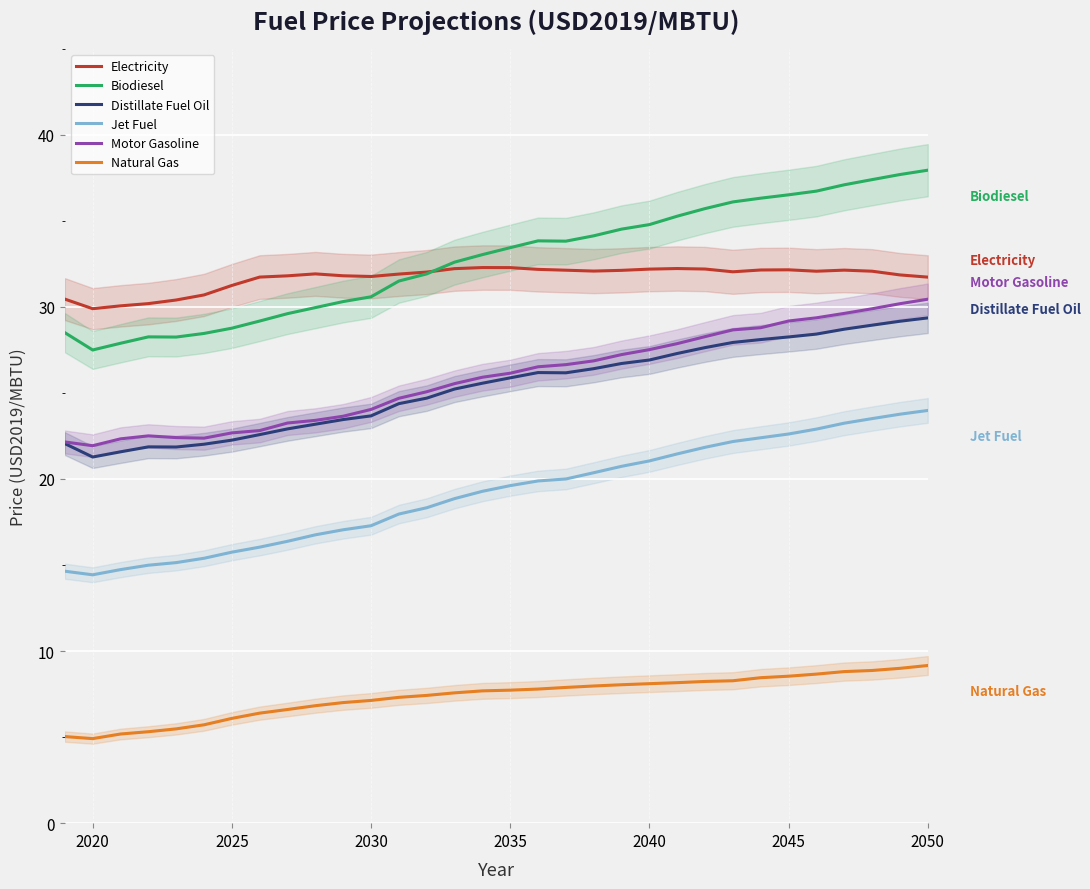

The Electricity series shows 31.8 at 2030. True or false?

True